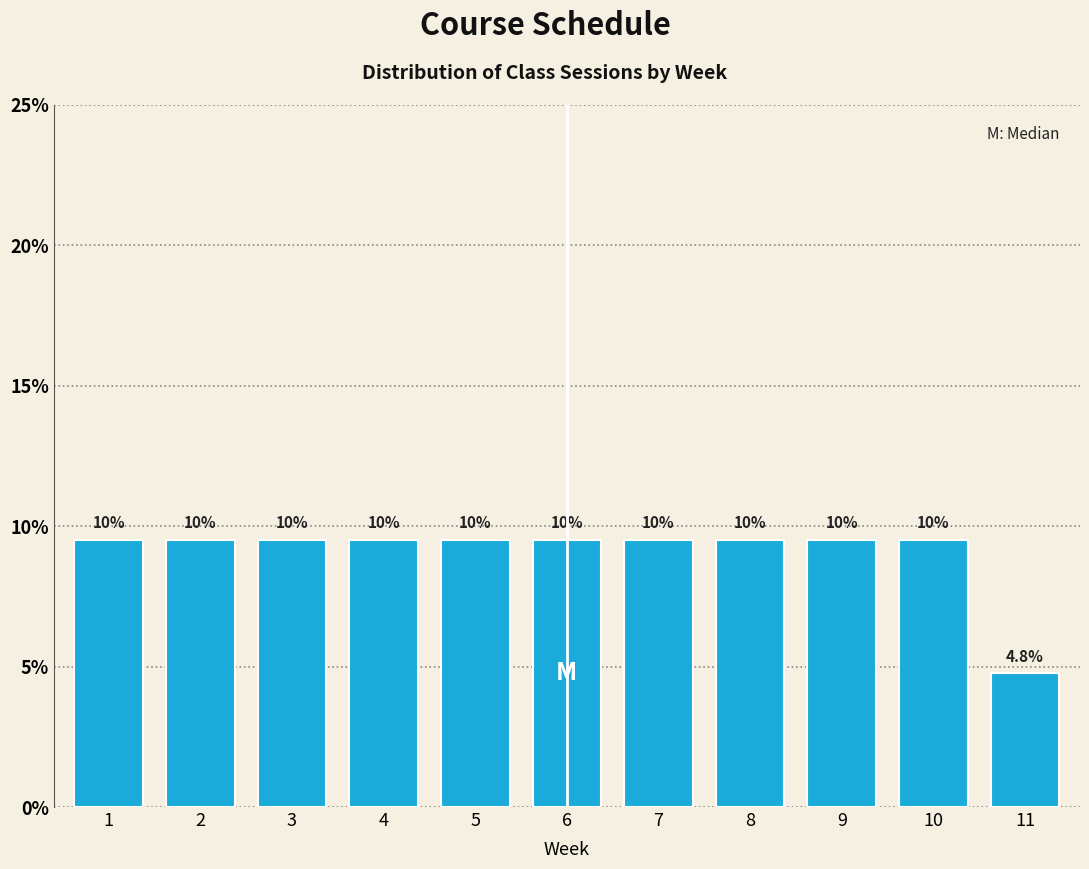

Are the bars horizontal?

No